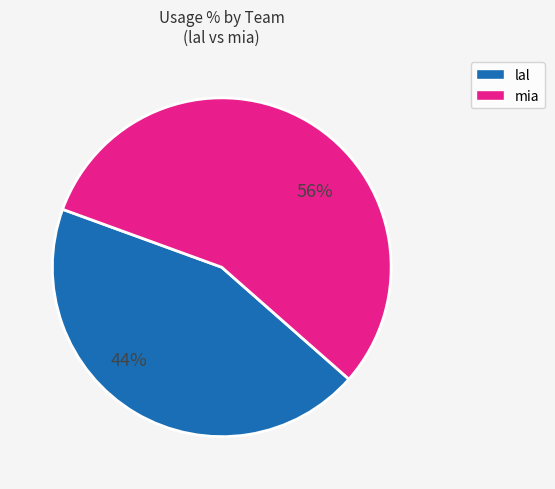

To the nearest percent, what is the difference between the largest and smallest slice percentages?

12%